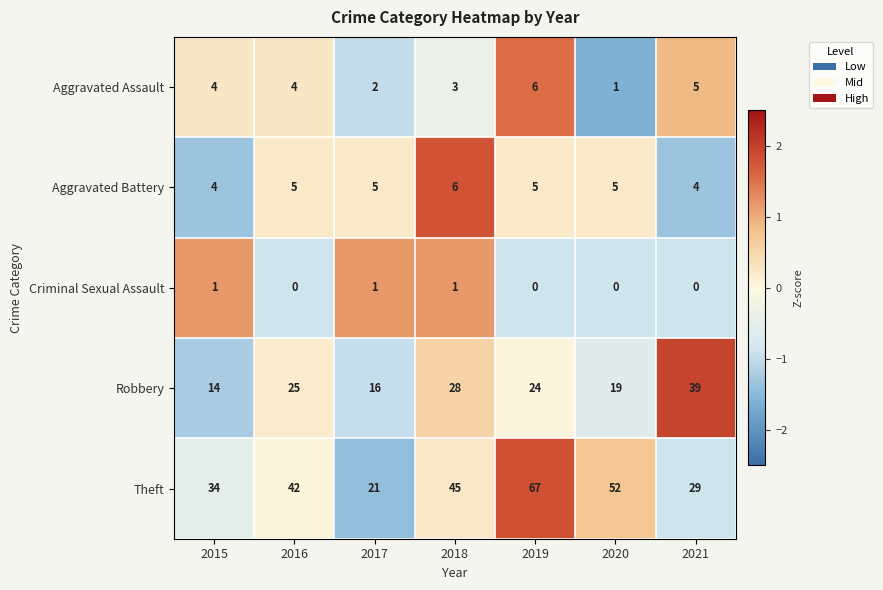

The Criminal Sexual Assault series shows 1 at 2015. True or false?

True